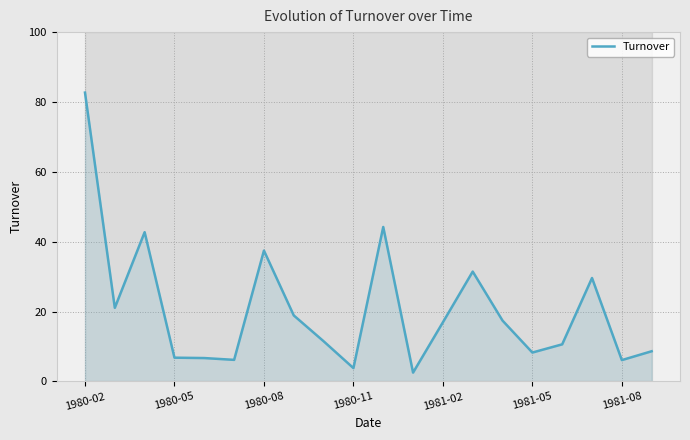

What is the minimum value shown in the chart?

2.5